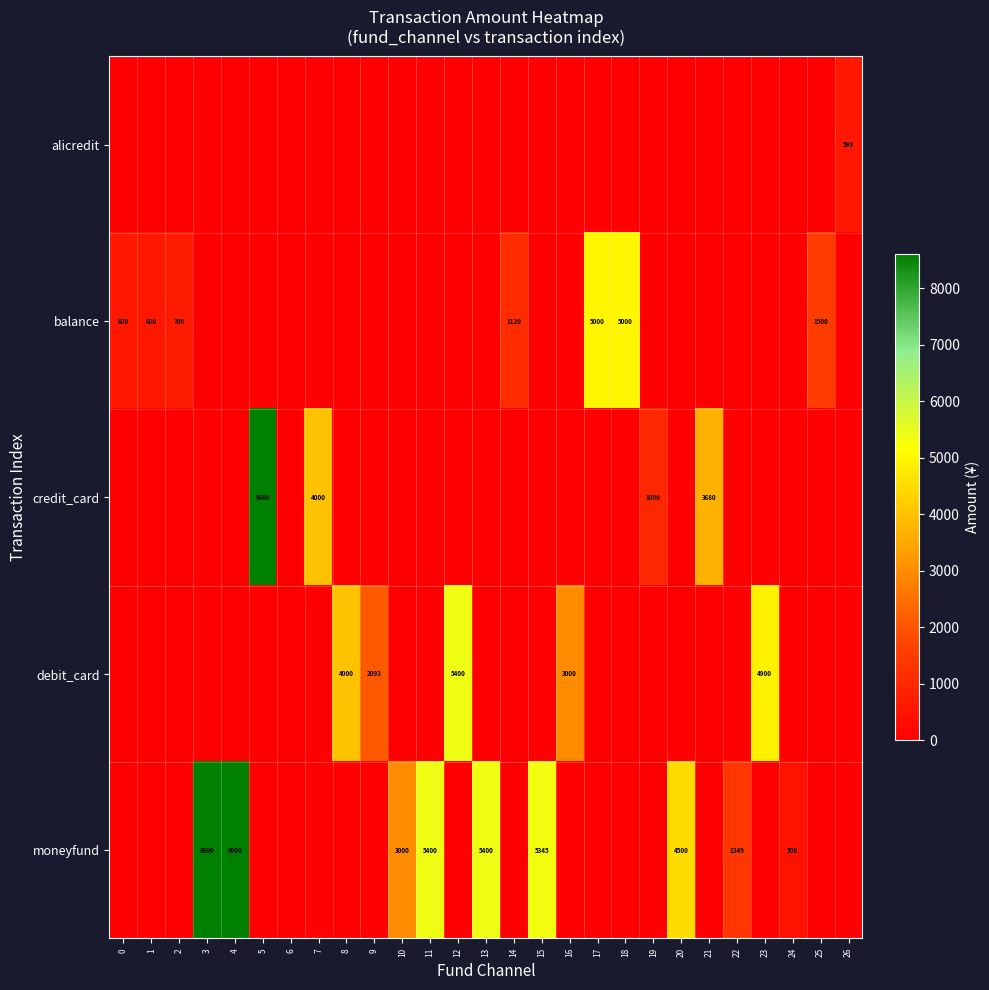

Is it true that debit_card equals 2041 at 8?

False